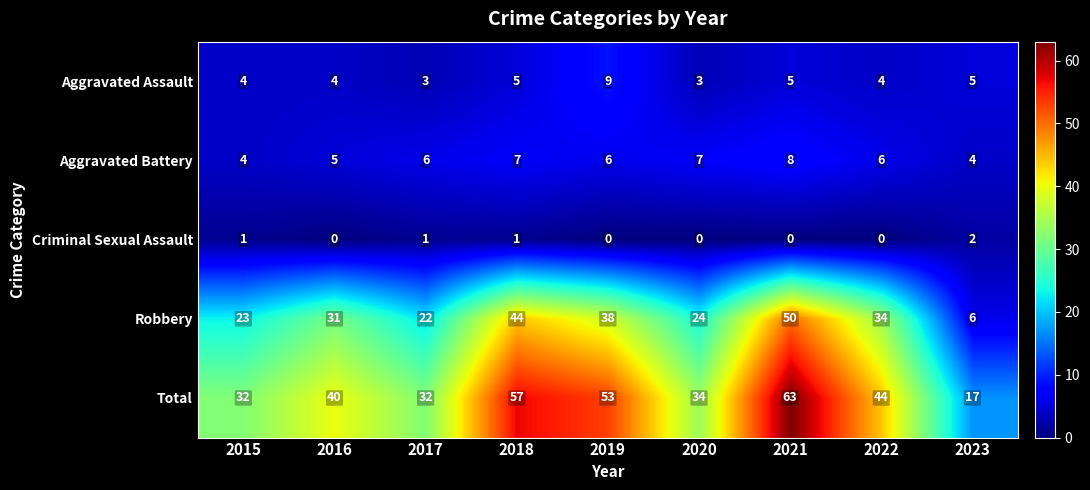

At which label is Robbery closest to 28?

2016